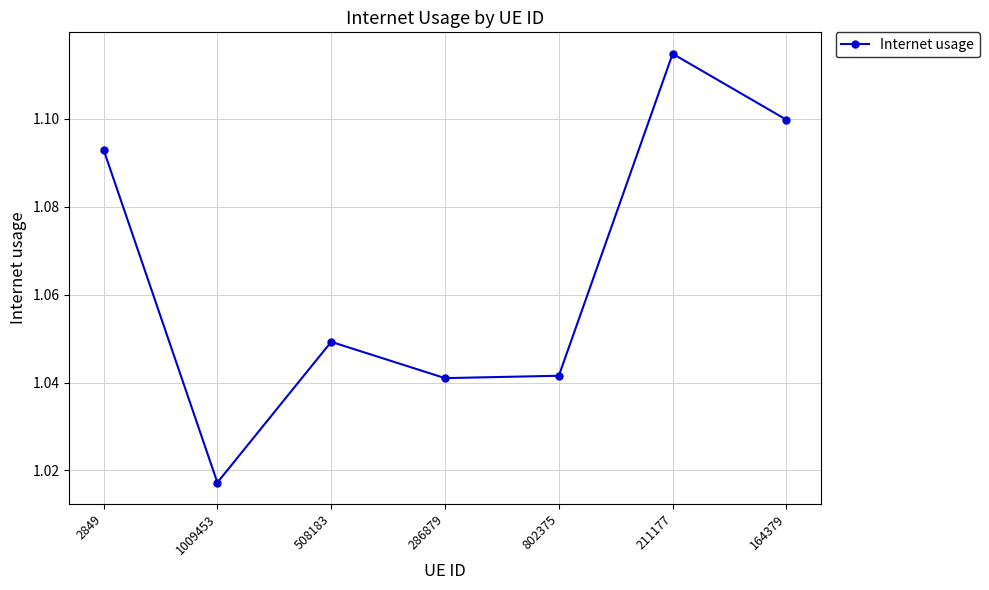

Count the values in the range 1 to 2.

7